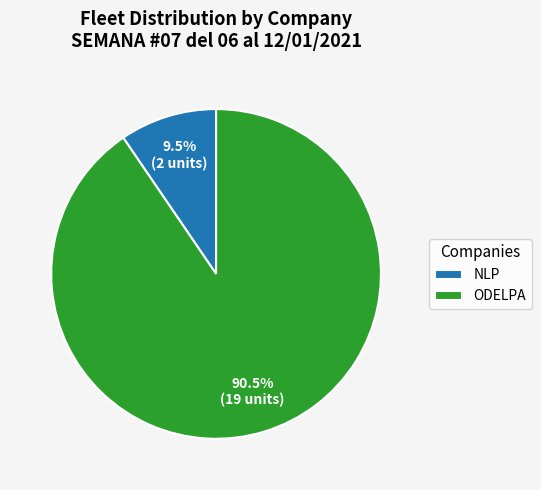

How many segments does this pie chart have?

2